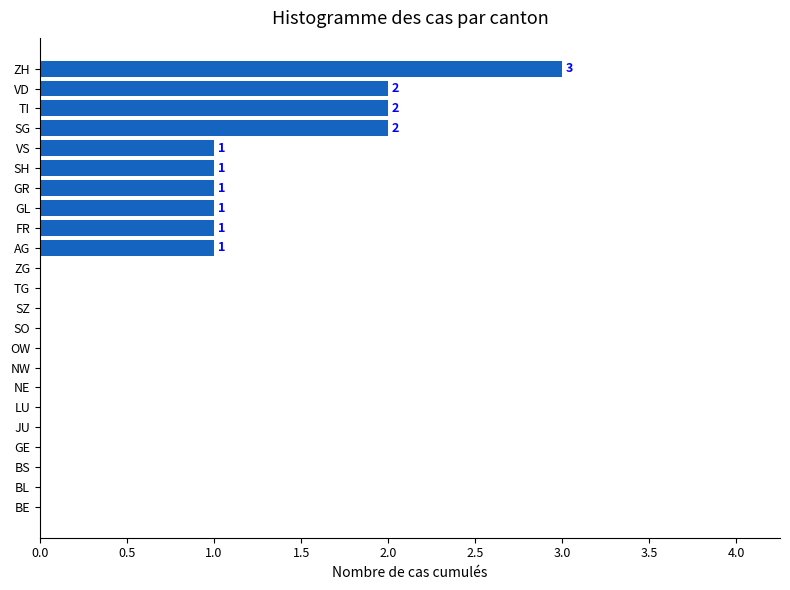

Which category has the highest value across all series?

ZH